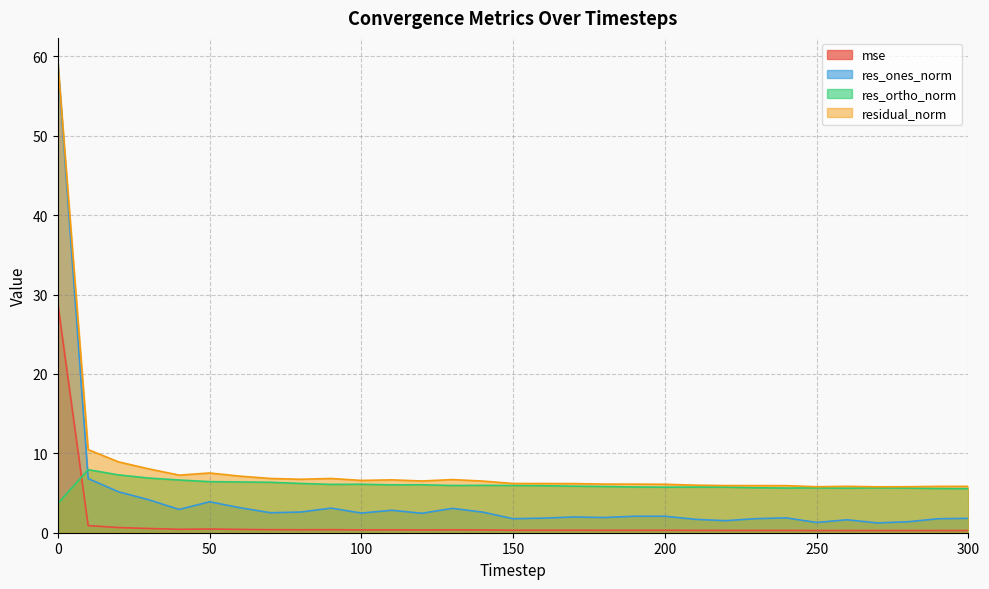

List the series in order of their overall mean, lowest first.

mse, res_ones_norm, res_ortho_norm, residual_norm